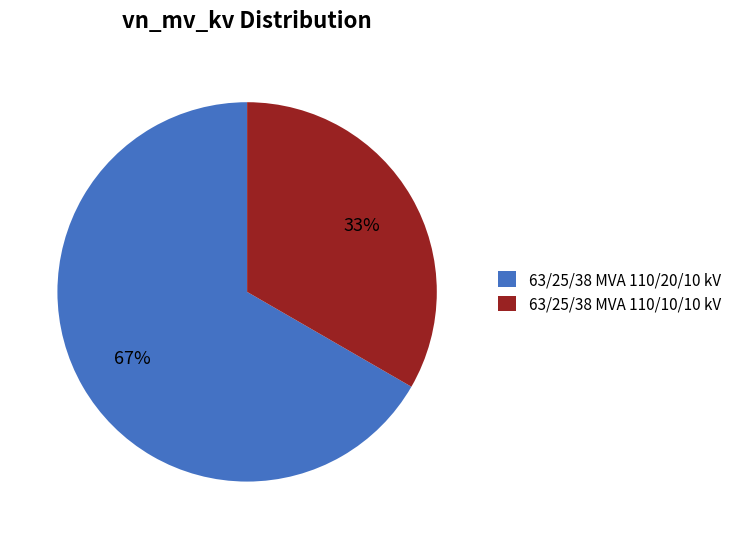

Which has a higher value, 63/25/38 MVA 110/10/10 kV or 63/25/38 MVA 110/20/10 kV?

63/25/38 MVA 110/20/10 kV